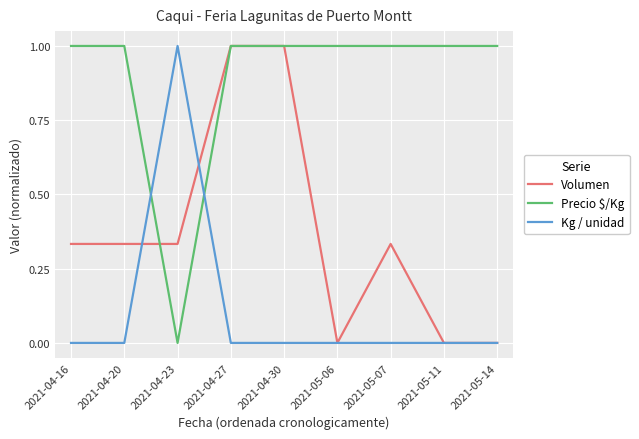

Between which two adjacent categories do Volumen and Kg / unidad first intersect?

2021-04-20 and 2021-04-23